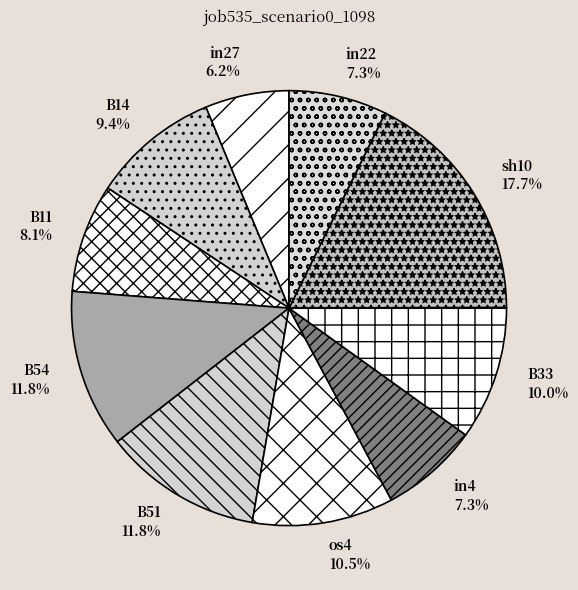

Which category has the smallest portion of the pie?

in27